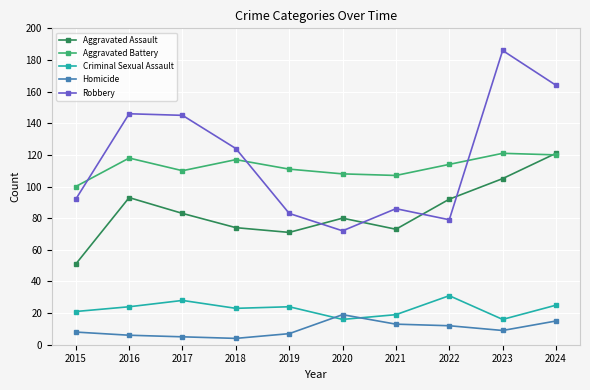

Reading left to right, transcribe all the data shown in this chart.

Aggravated Assault: 2015=51	2016=93	2017=83	2018=74	2019=71	2020=80	2021=73	2022=92	2023=105	2024=121
Aggravated Battery: 2015=100	2016=118	2017=110	2018=117	2019=111	2020=108	2021=107	2022=114	2023=121	2024=120
Criminal Sexual Assault: 2015=21	2016=24	2017=28	2018=23	2019=24	2020=16	2021=19	2022=31	2023=16	2024=25
Homicide: 2015=8	2016=6	2017=5	2018=4	2019=7	2020=19	2021=13	2022=12	2023=9	2024=15
Robbery: 2015=92	2016=146	2017=145	2018=124	2019=83	2020=72	2021=86	2022=79	2023=186	2024=164